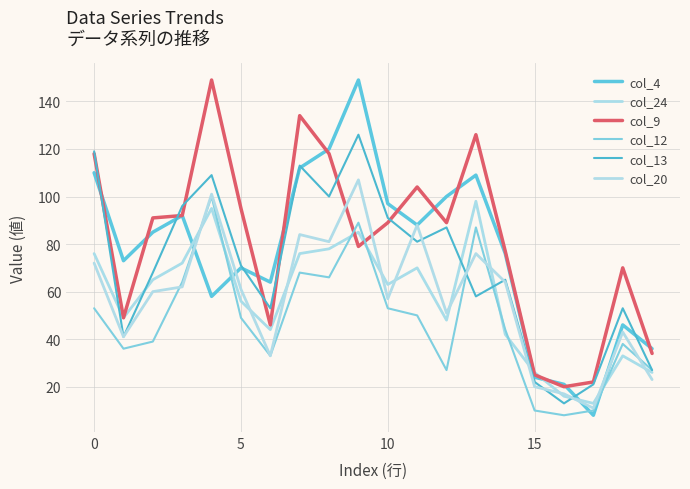

Does the chart display data point markers on the line(s)?

No